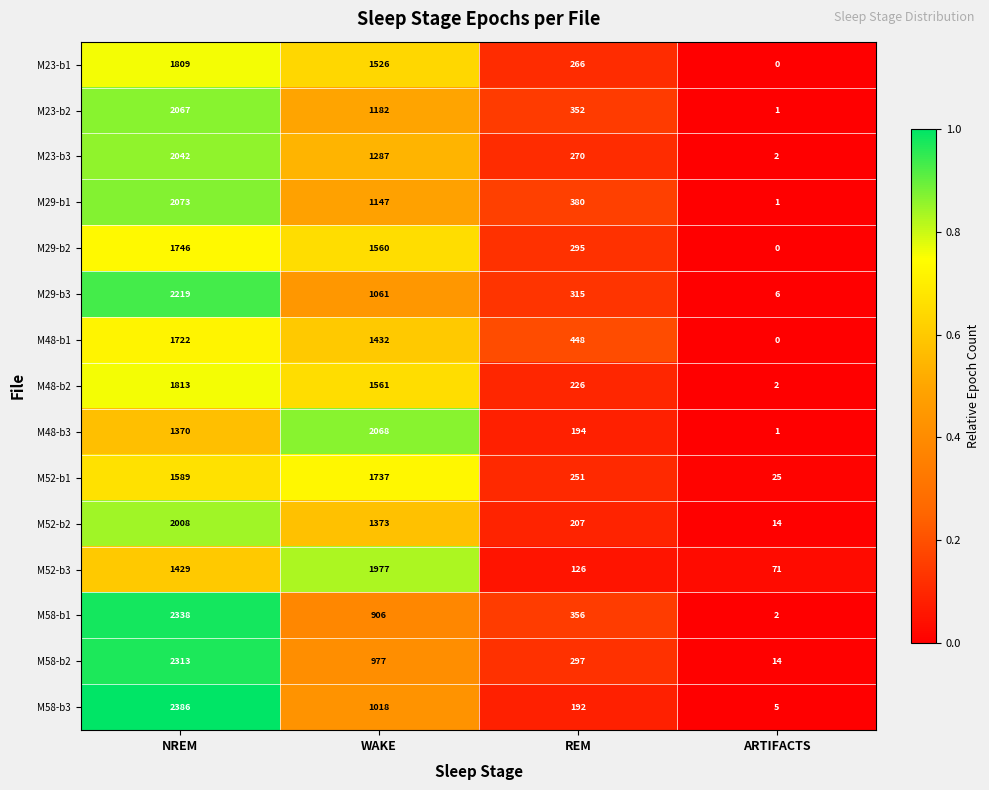

True or false: M58-b3 has a value of 1018 at WAKE.

True